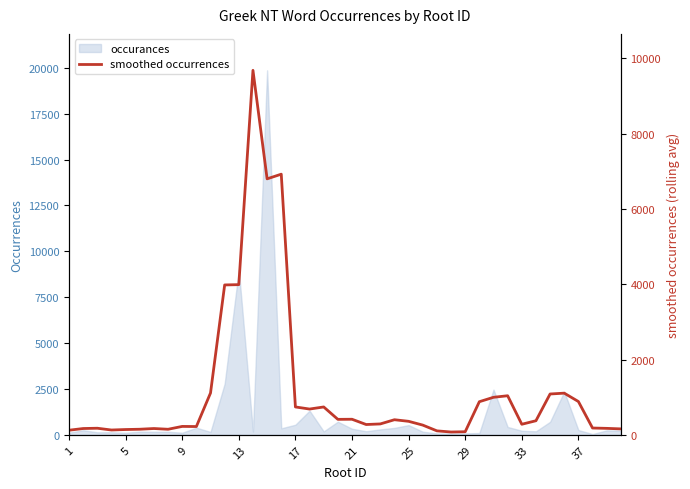

Is it true that the value at 15 is 6922.3?

True